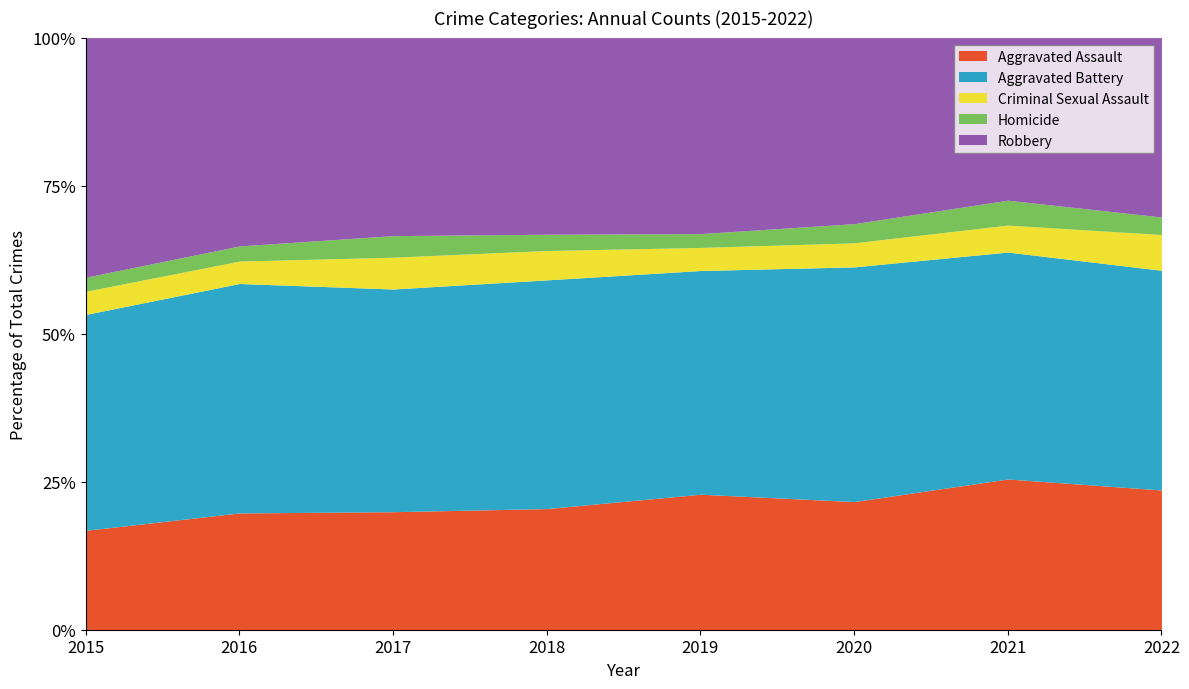

What are all the series names shown in the legend?

Aggravated Assault, Aggravated Battery, Criminal Sexual Assault, Homicide, Robbery